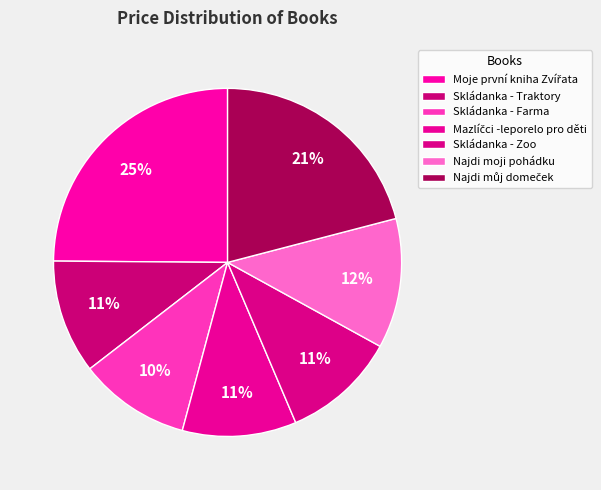

How many slices are in this pie chart?

7